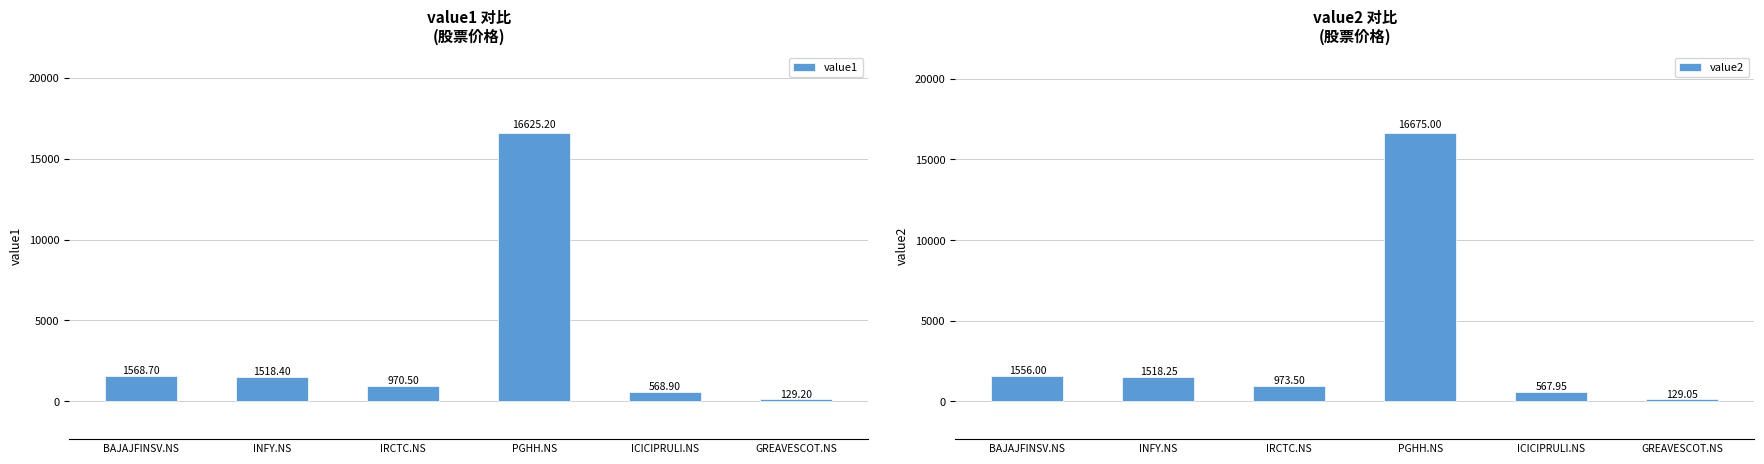

At which label is value1 closest to 8377?

BAJAJFINSV.NS